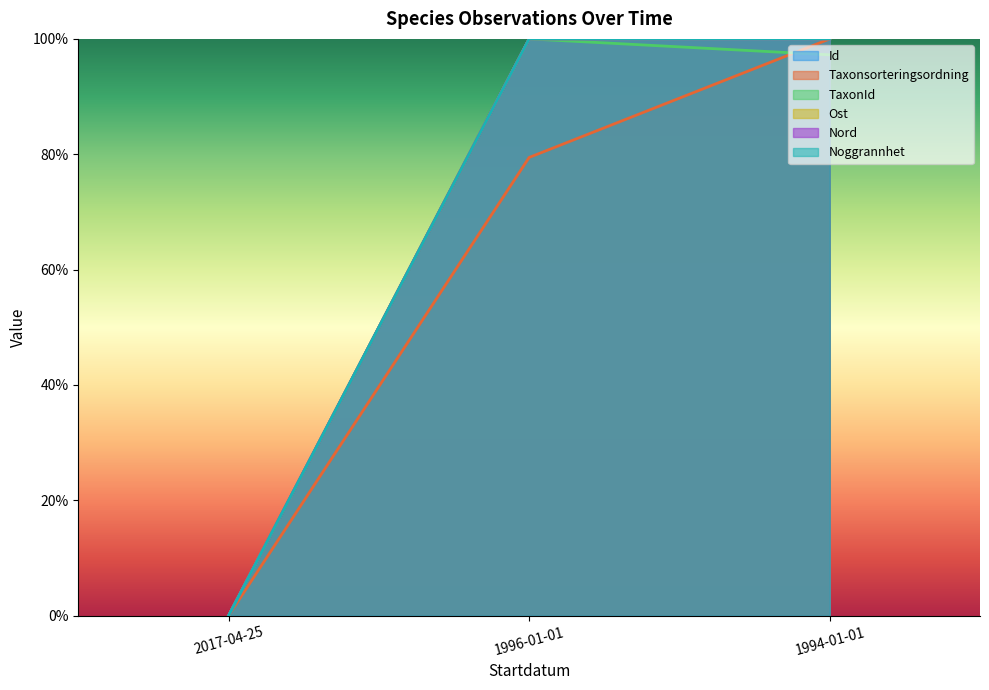

True or false: Ost has a value of 0.5 at 2017-04-25.

False